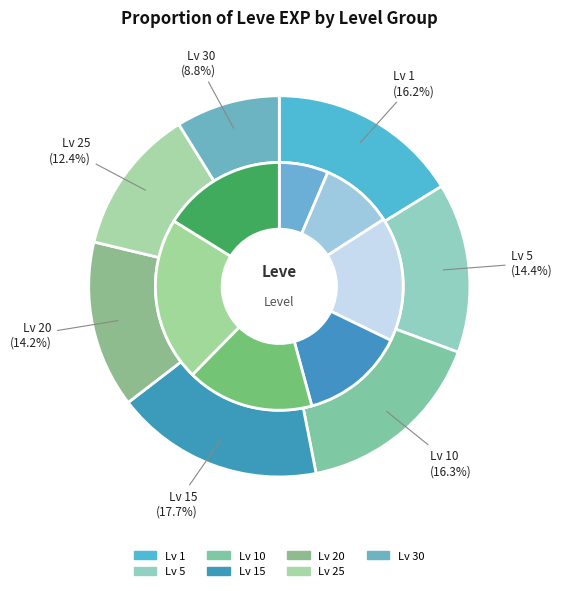

How many segments does this pie chart have?

7